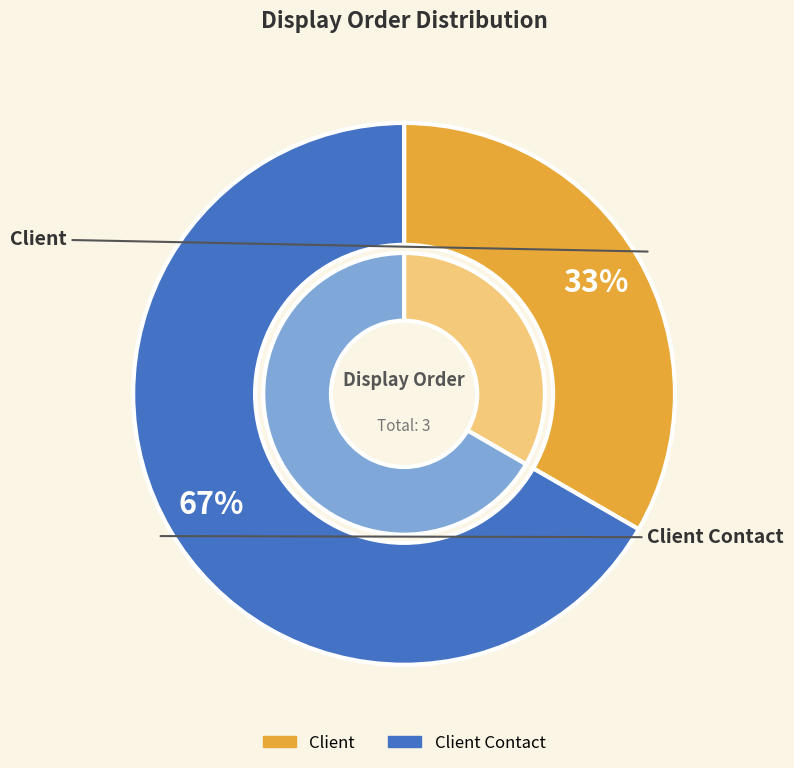

To the nearest percent, what percentage of the pie is Client Contact?

67%